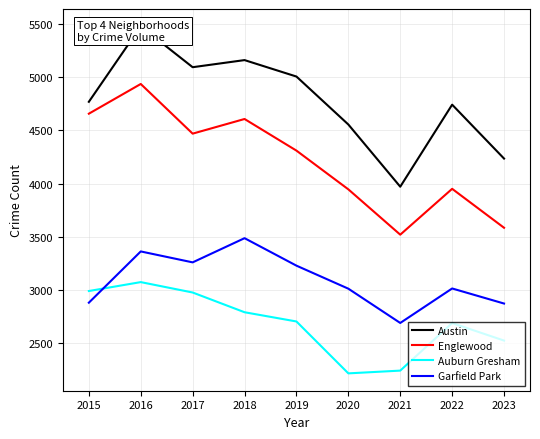

Is the value of Auburn Gresham at 2021 greater than the value of Englewood at 2018?

No